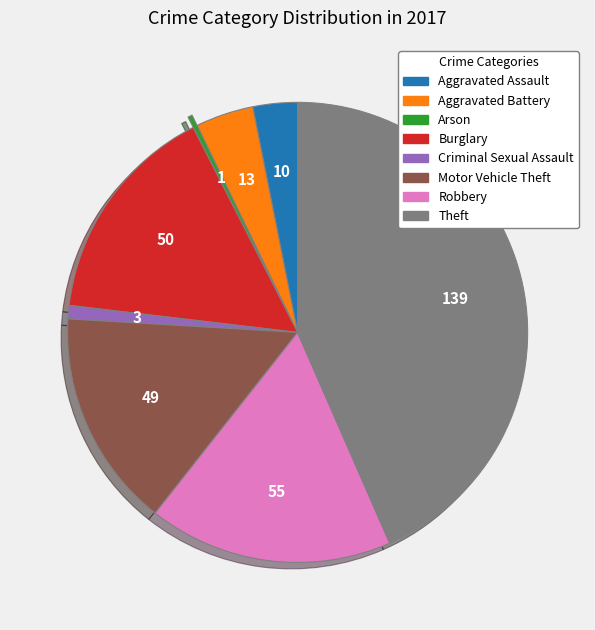

Is it true that Criminal Sexual Assault is 1% of the pie?

True